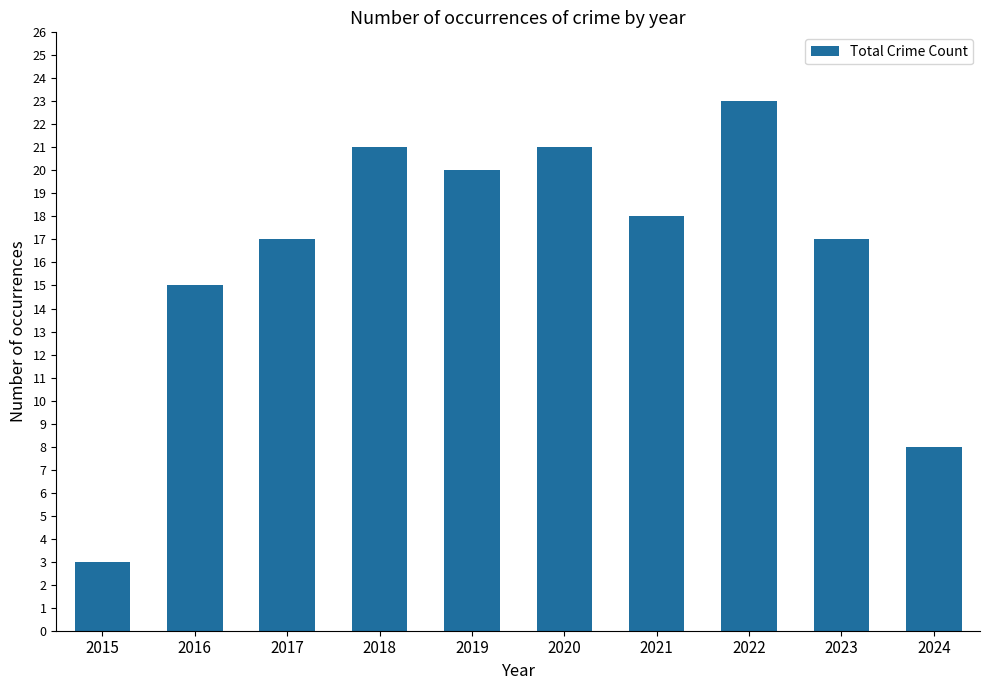

Between 2023 and 2015, which is larger?

2023